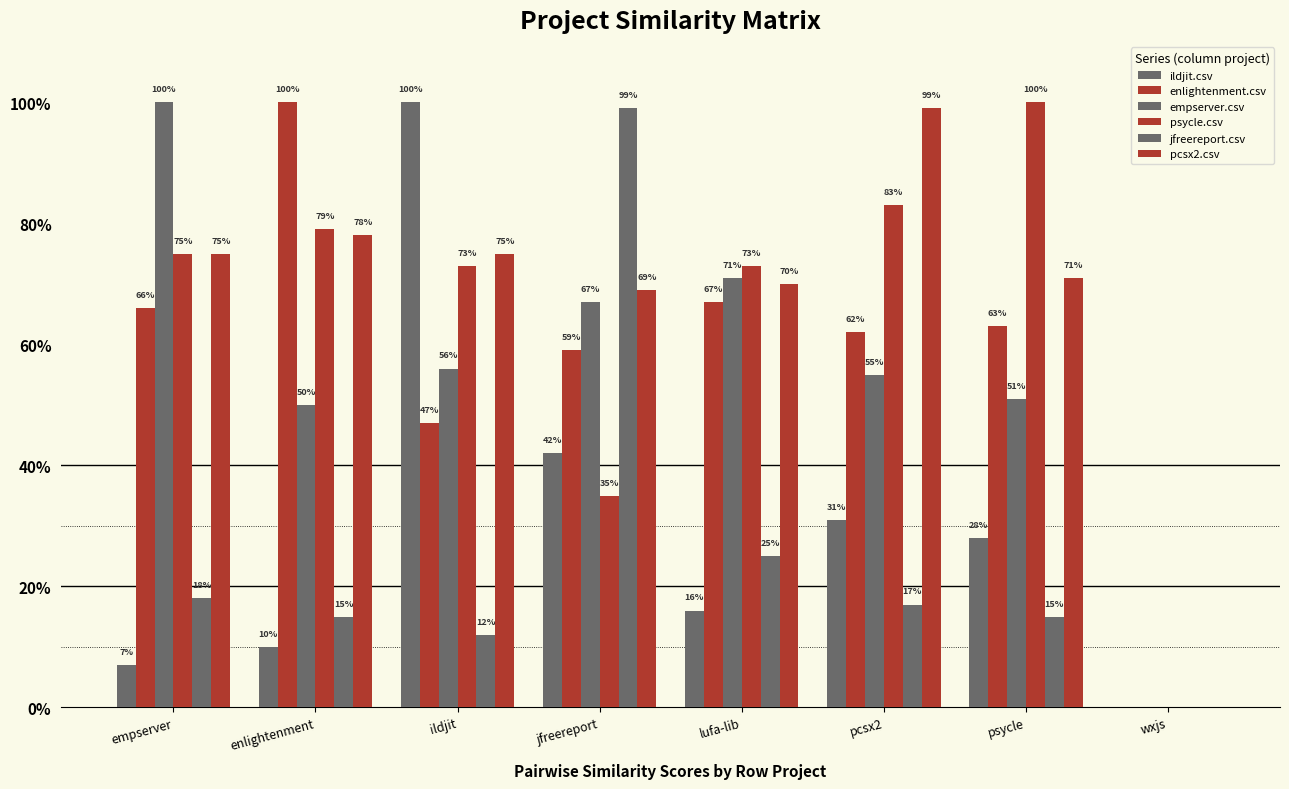

What is the sum of the enlightenment.csv values at enlightenment and wxjs?

1.0